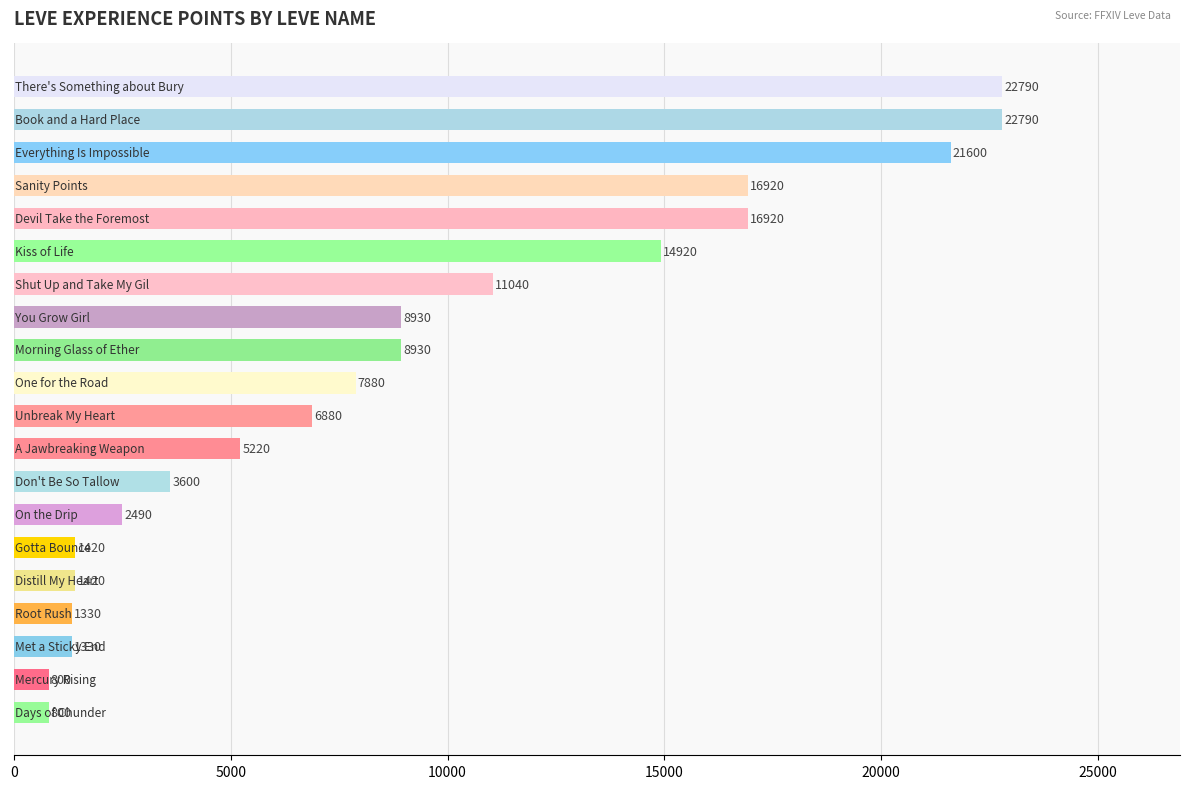

What is the smallest value displayed?

800